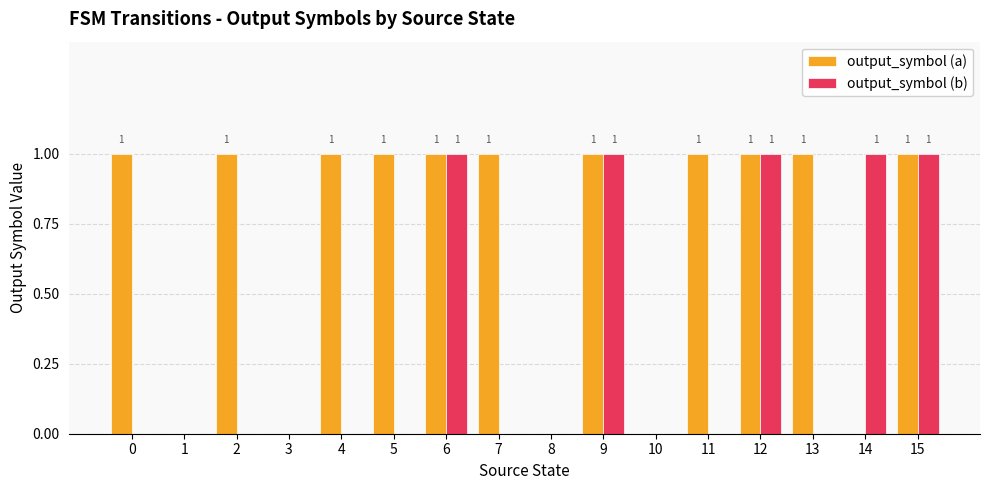

What is the greatest value displayed?

1